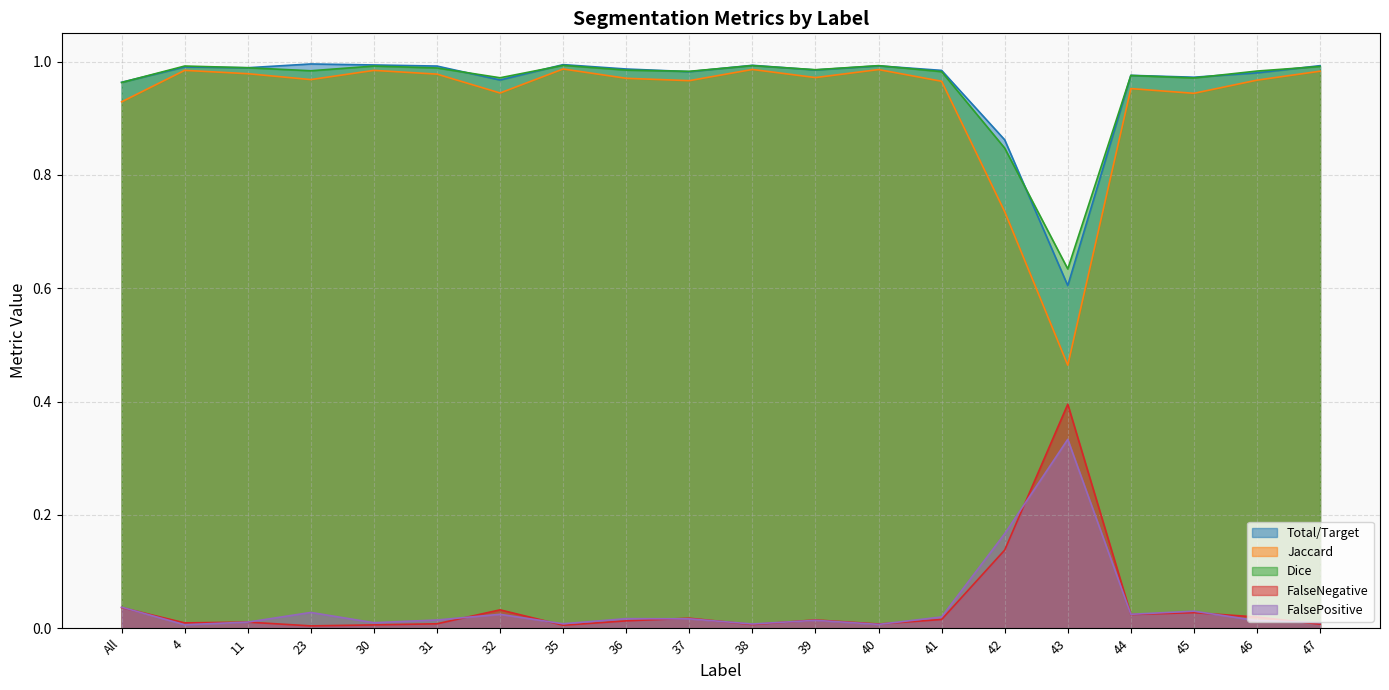

How many interior local peaks does the Jaccard series have?

6